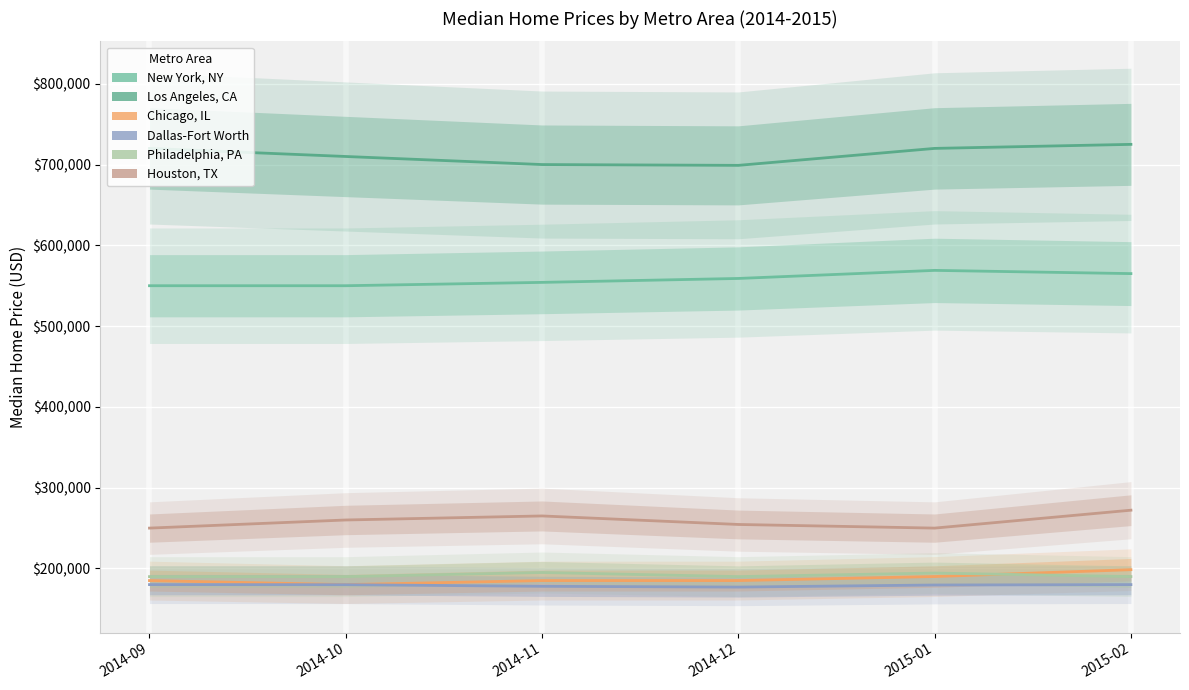

How many distinct data groups are displayed?

6